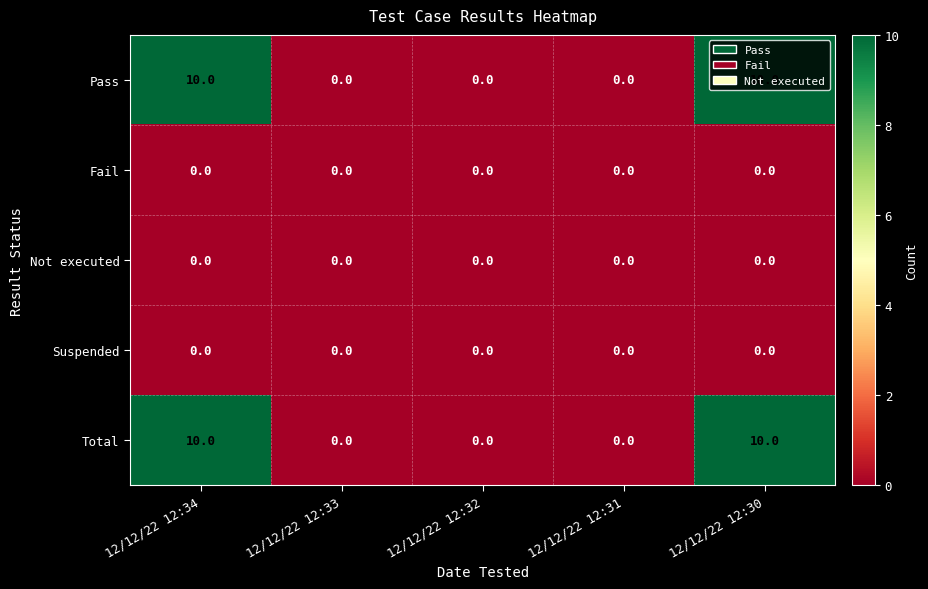

What is the difference between the highest and lowest values at 12/12/22 12:34?

10